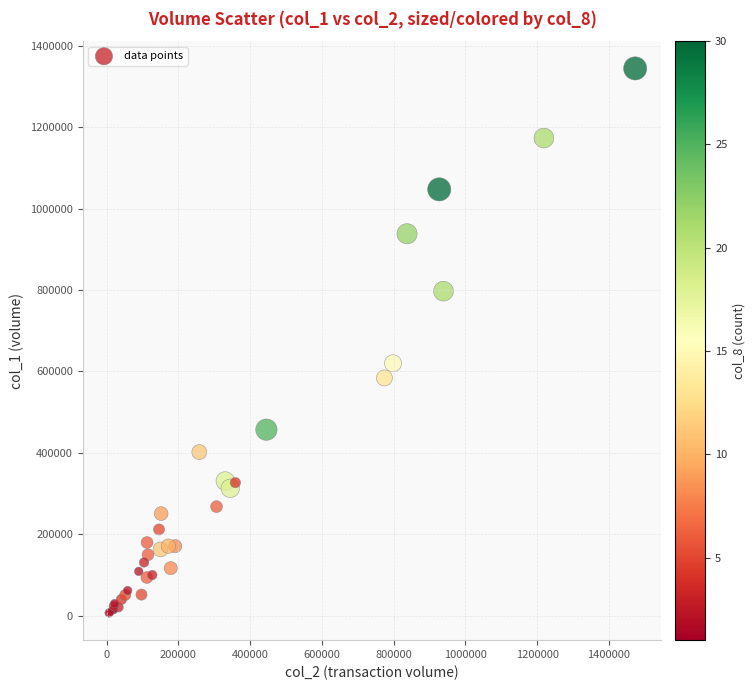

What Y value in the scatter plot is closest to 675500?

620000